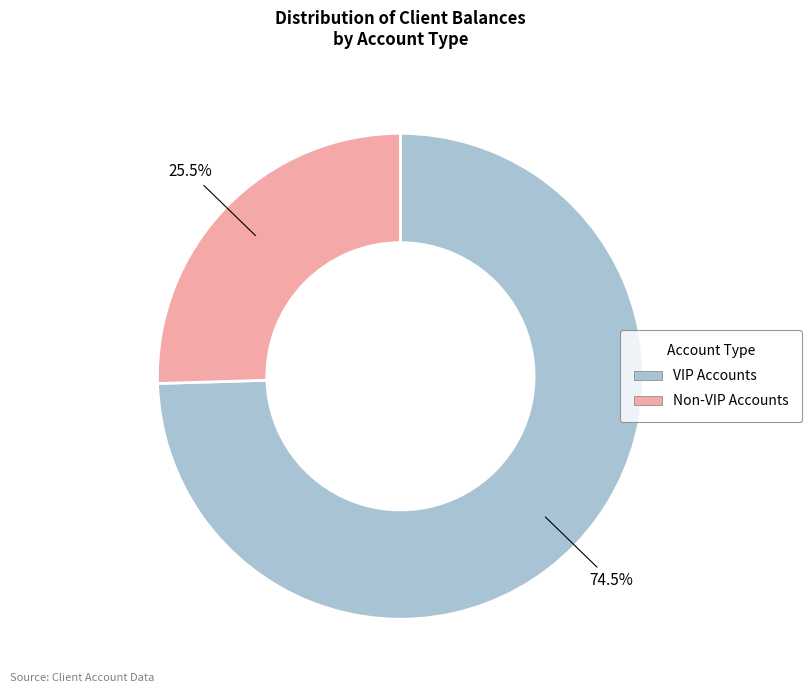

Between VIP Accounts and Non-VIP Accounts, which is larger?

VIP Accounts